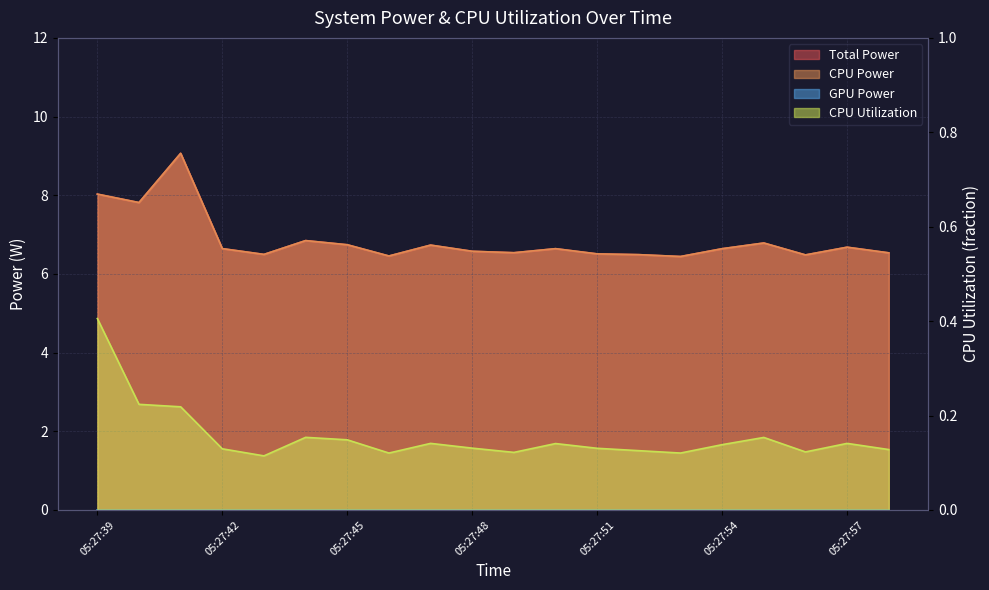

What is the value of the CPU Power point at the 20th from the left?

6.5